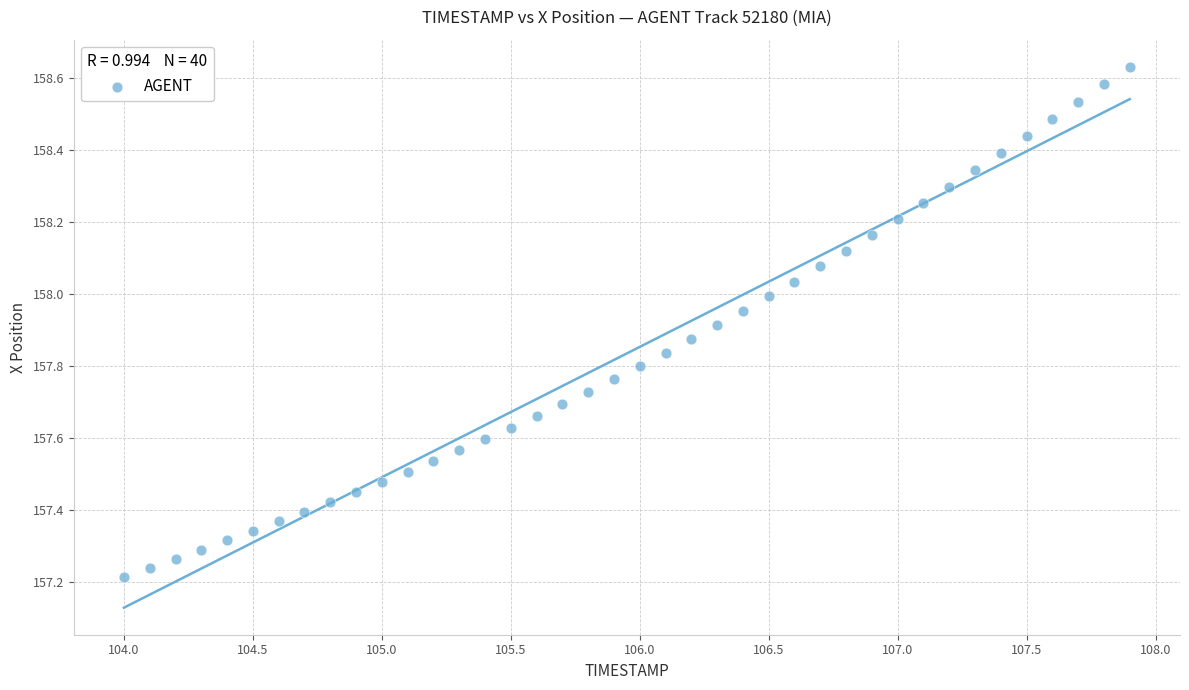

What is the range of X values (max minus min)?

3.9